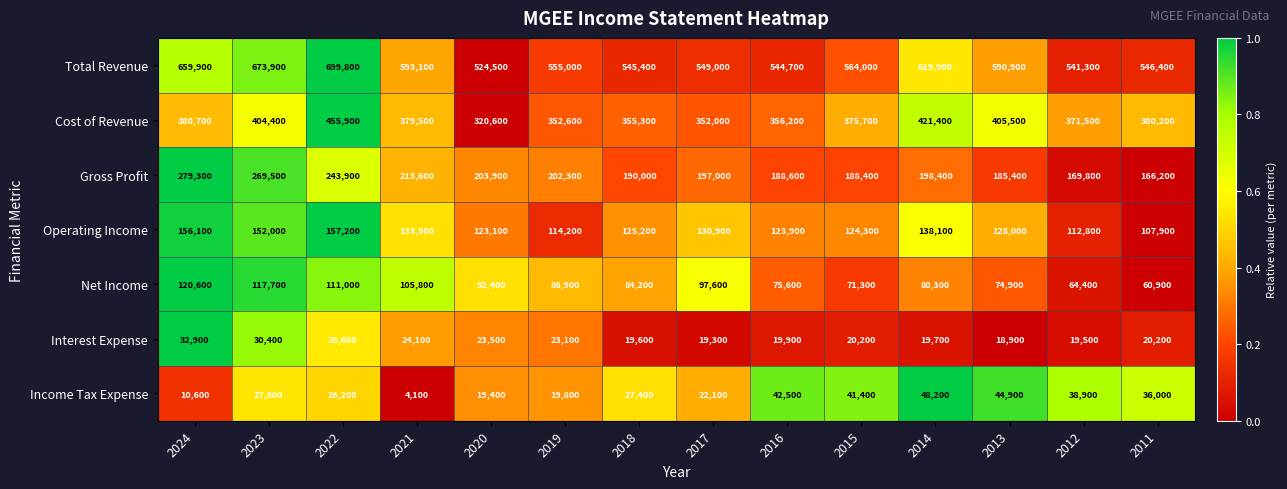

How many data points in Income Tax Expense are less than 27800?

7